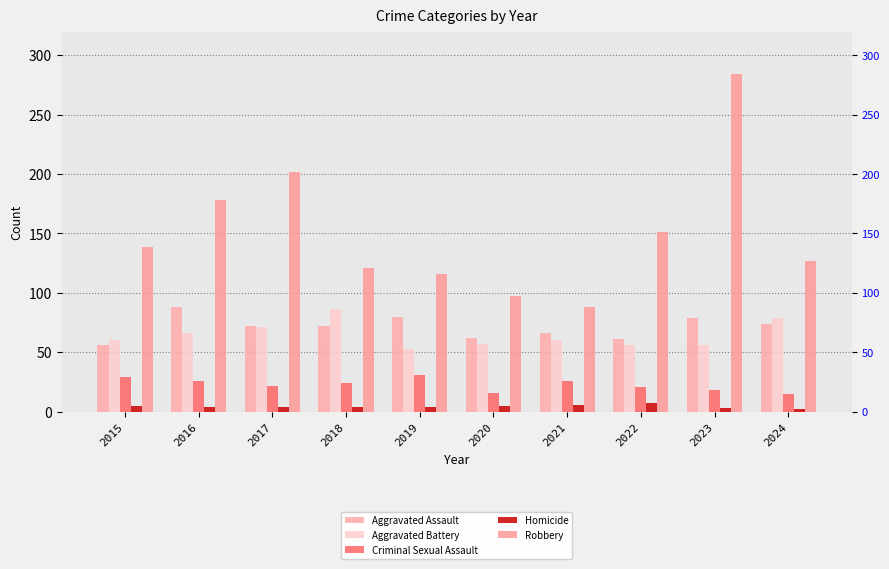

At which label is Homicide closest to 4?

2016